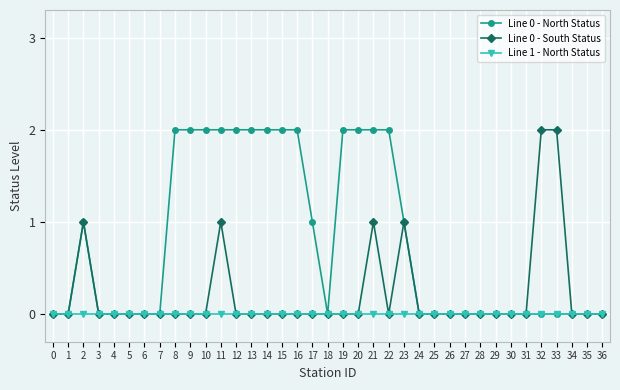

Reading left to right, transcribe all the data shown in this chart.

Line 0 - North Status: 0	0	1	0	0	0	0	0	2	2	2	2	2	2	2	2	2	1	0	2	2	2	2	1	0	0	0	0	0	0	0	0	0	0	0	0	0
Line 0 - South Status: 0	0	1	0	0	0	0	0	0	0	0	1	0	0	0	0	0	0	0	0	0	1	0	1	0	0	0	0	0	0	0	0	2	2	0	0	0
Line 1 - North Status: 0	0	0	0	0	0	0	0	0	0	0	0	0	0	0	0	0	0	0	0	0	0	0	0	0	0	0	0	0	0	0	0	0	0	0	0	0